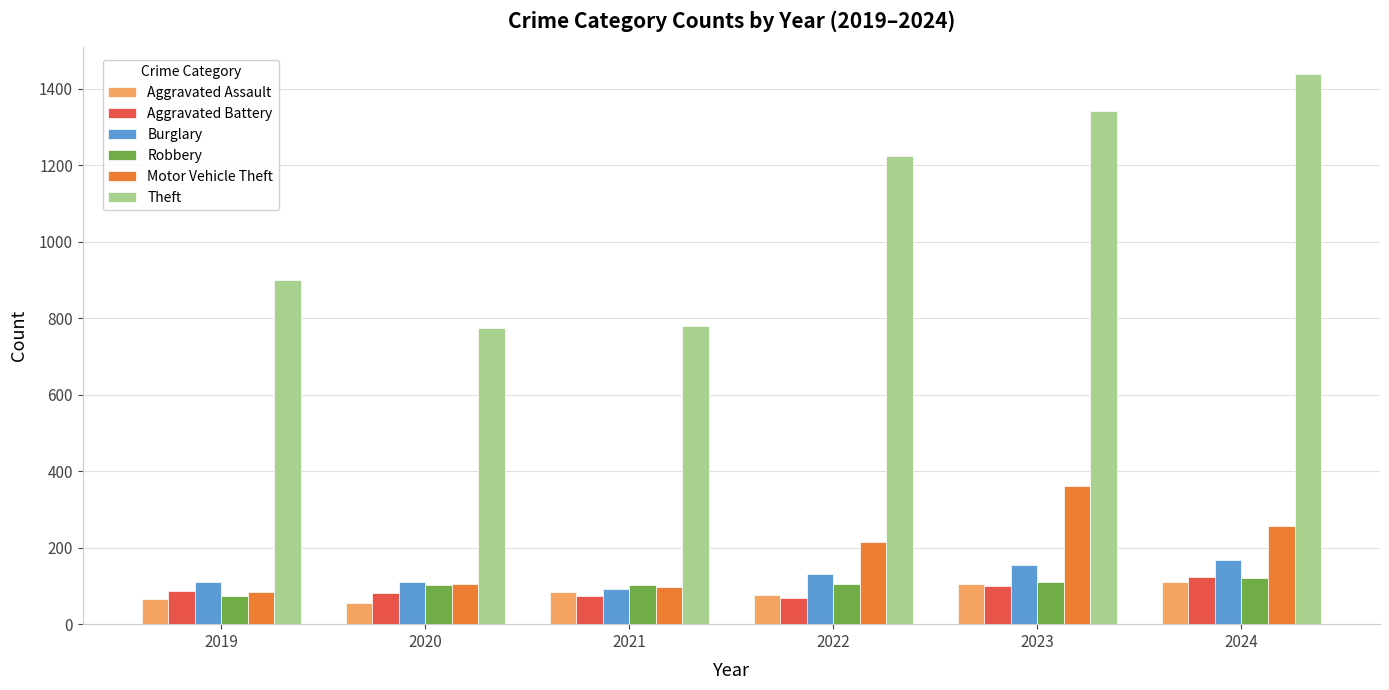

What is the smallest value displayed?

56